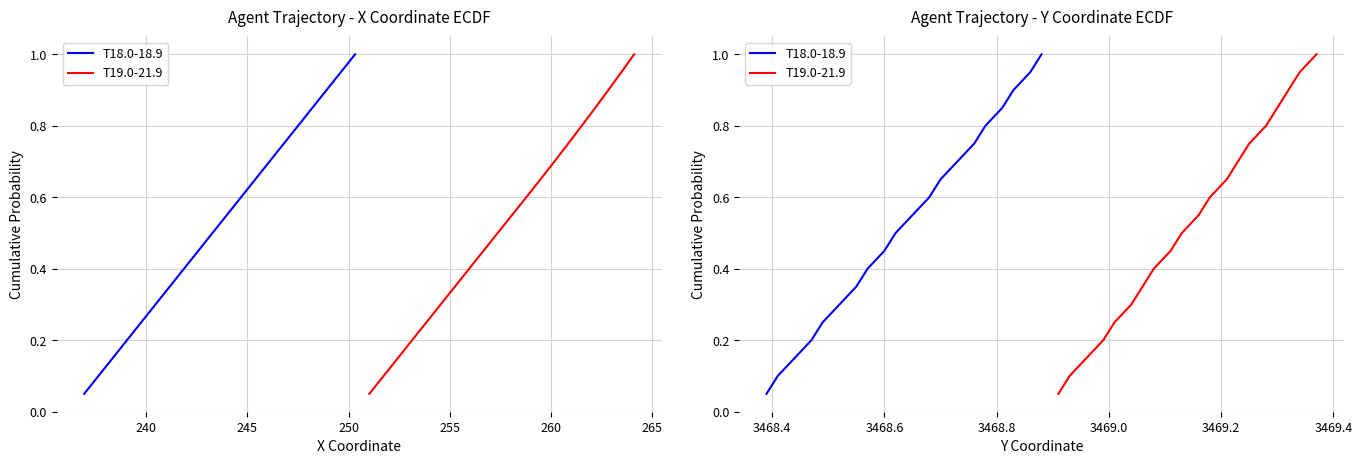

What is the average value of the T18.0-18.9 series?

0.5